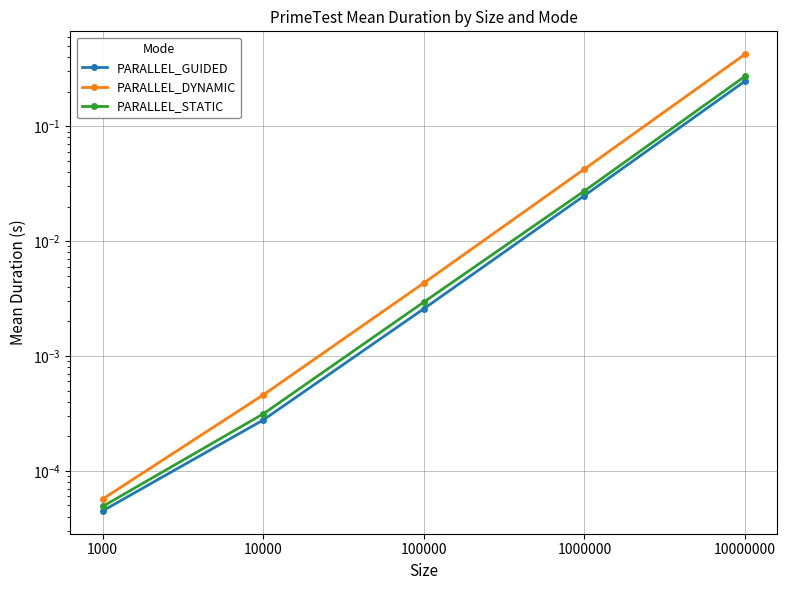

Which series has the widest spread of values?

PARALLEL_DYNAMIC